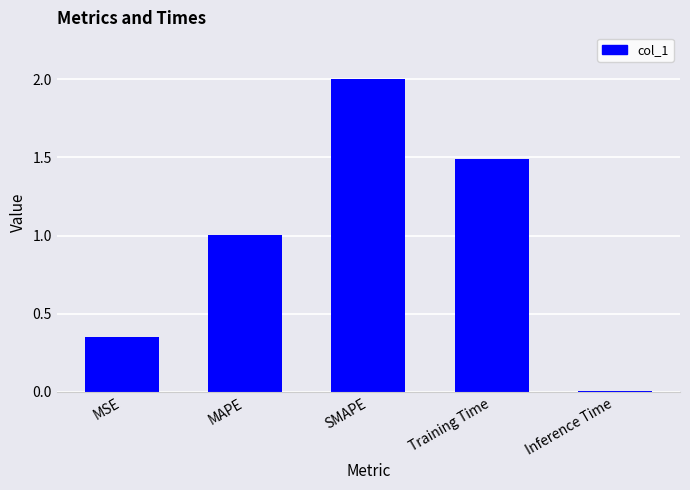

What is the sum of all values?

4.8